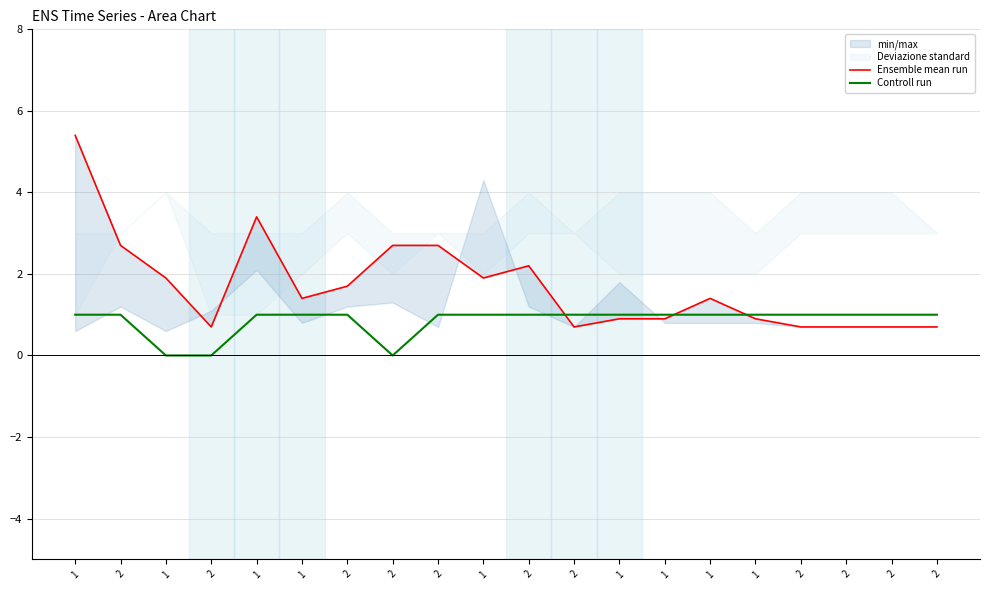

True or false: Ensemble mean run has more than 0 interior local peaks.

True